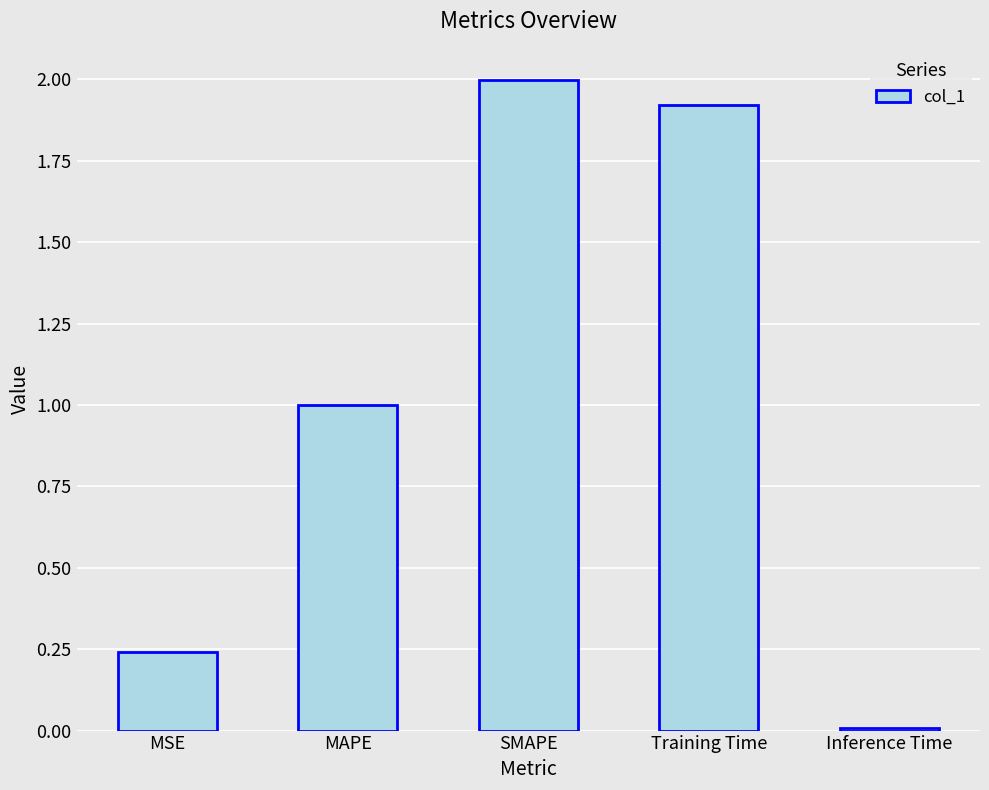

At which label is the value closest to 1?

MAPE